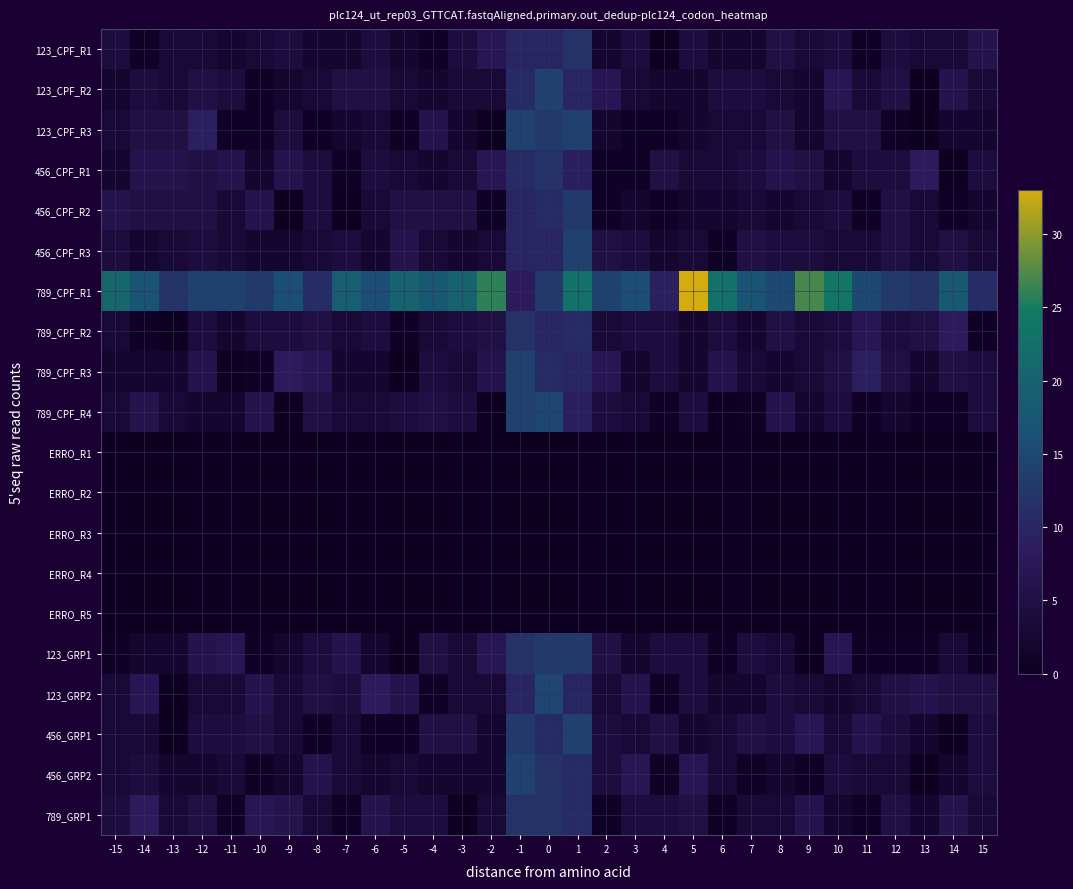

What is the greatest value displayed?

33.0